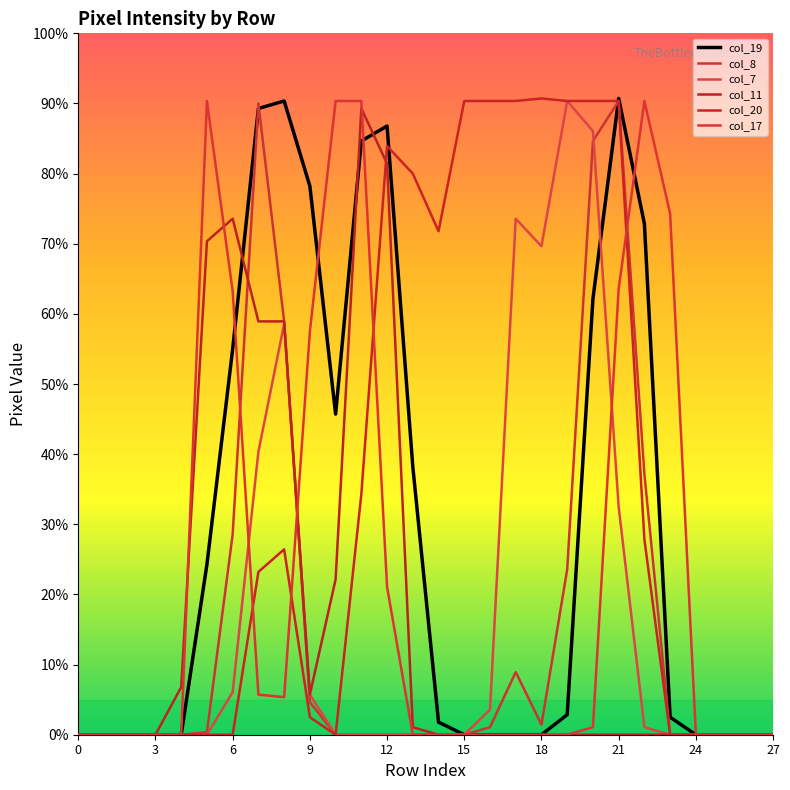

Is this an area chart (filled region under the line)?

No